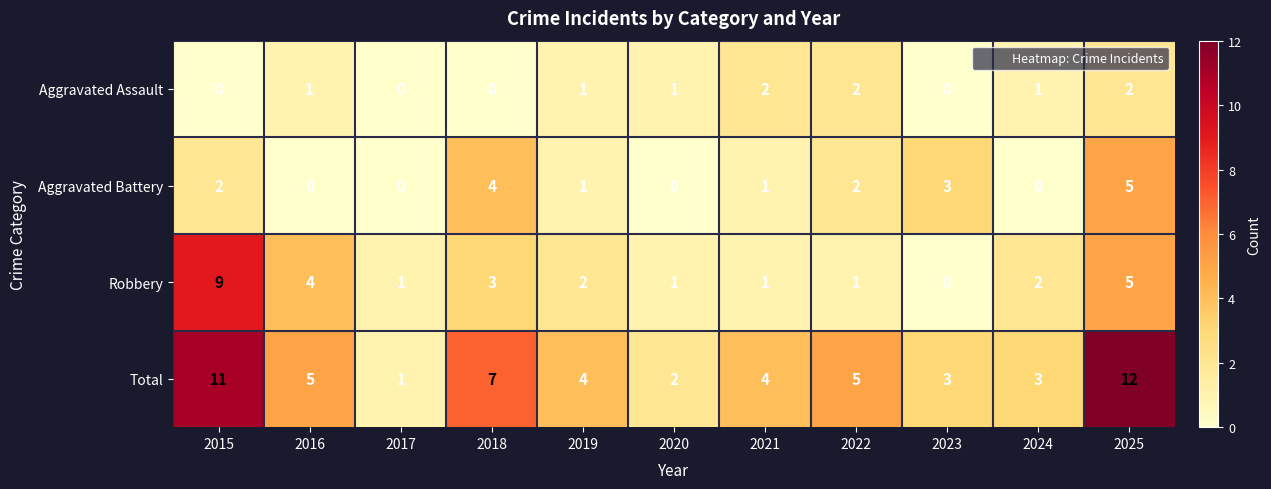

Count the number of data series in this chart.

4